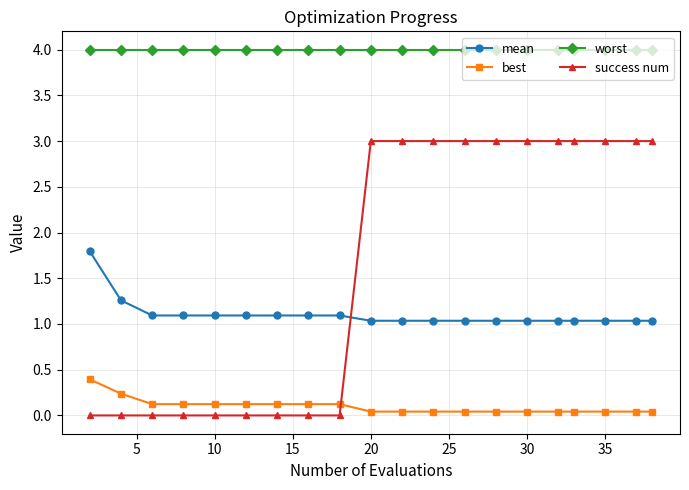

What are all the series names shown in the legend?

mean, best, worst, success num